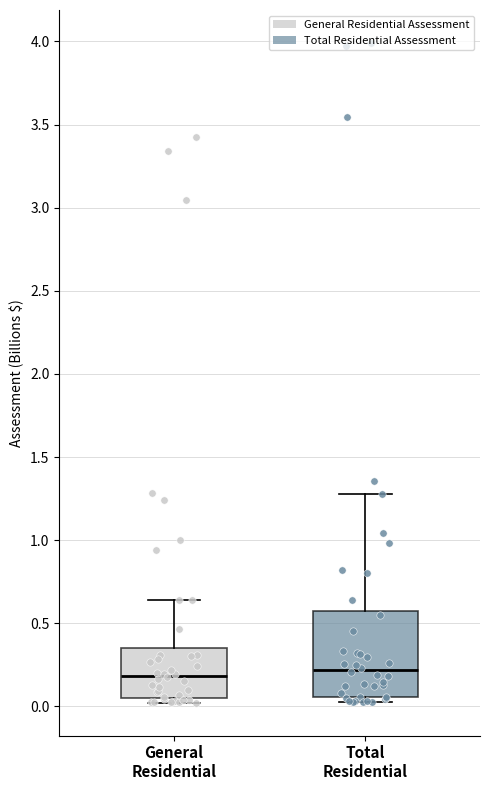

Comparing the boxes themselves (not the whiskers), which one is the tallest?

Total Residential